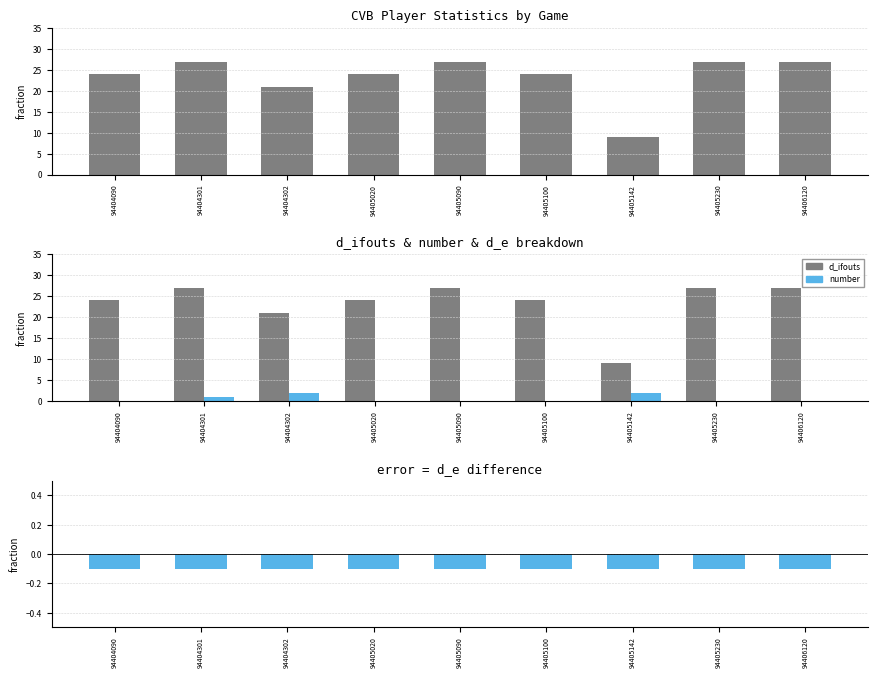

Reading left to right, what are all the values shown in this chart?

d_ifouts: 24.0	27.0	21.0	24.0	27.0	24.0	9.0	27.0	27.0
number: 0.0	1.0	2.0	0.0	0.0	0.0	2.0	0.0	0.0
d_e: -0.1	-0.1	-0.1	-0.1	-0.1	-0.1	-0.1	-0.1	-0.1